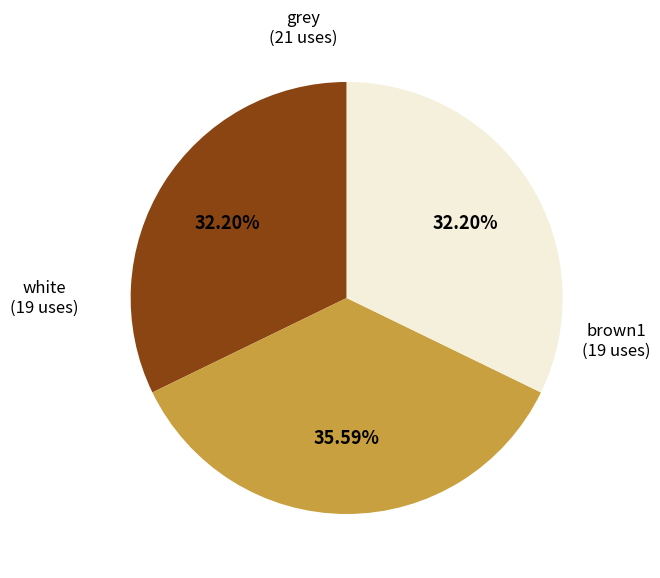

How much of the chart is everything except grey?

64.4%